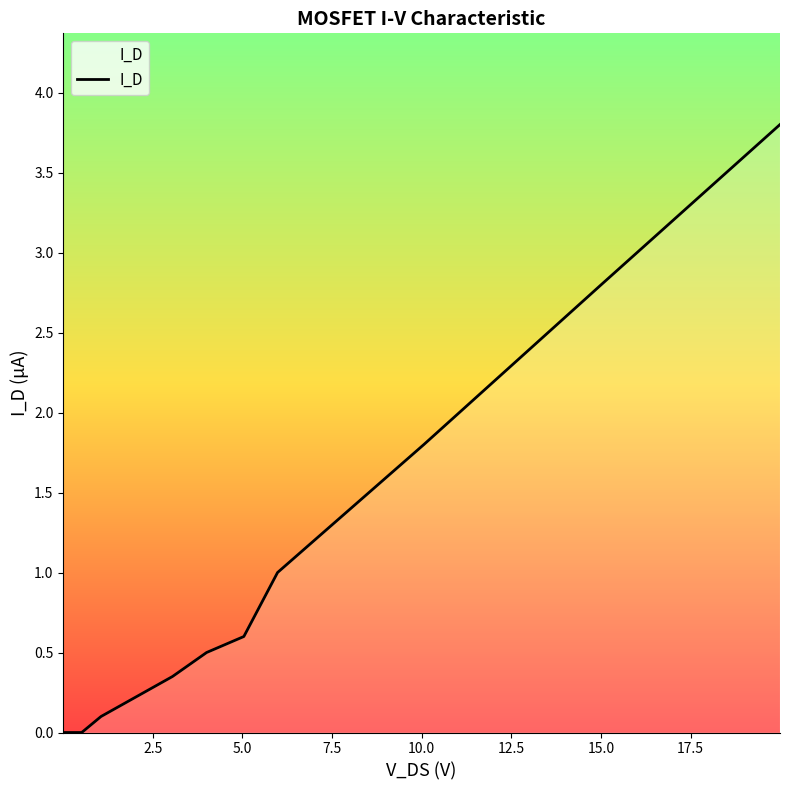

What is the maximum value shown in the chart?

3.8